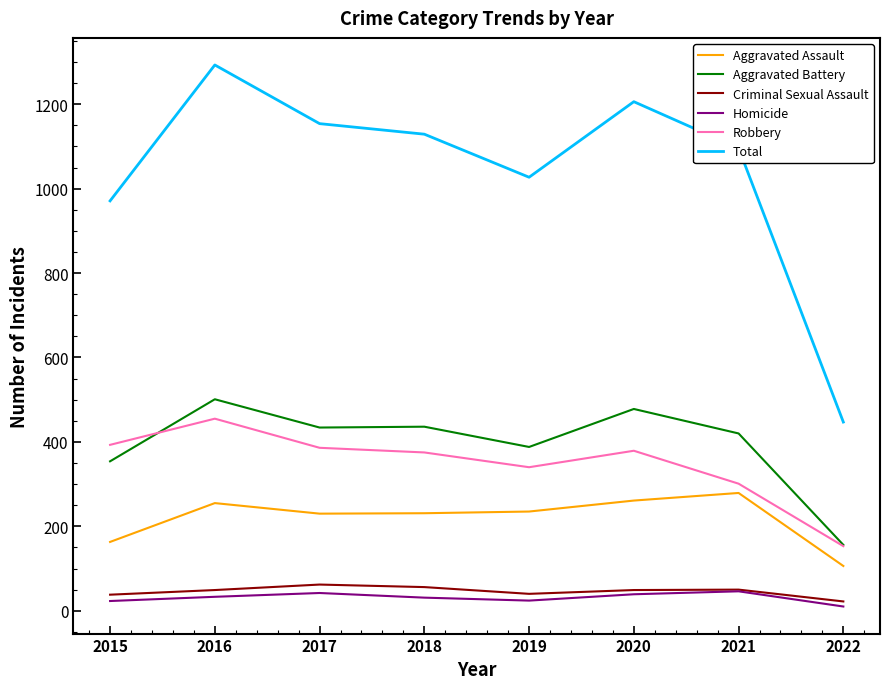

Which series has the largest range (max minus min)?

Total